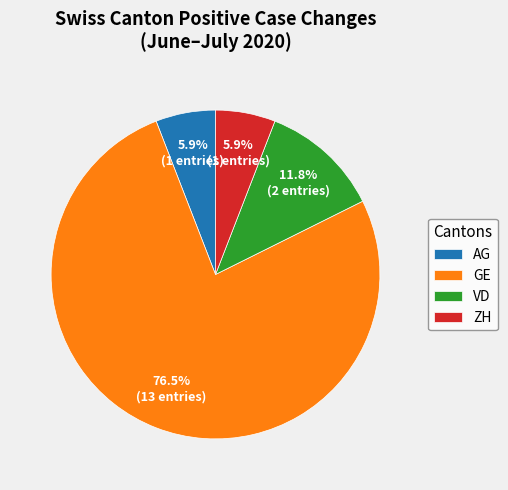

What is the ratio of the value at VD to the value at ZH?

2.0